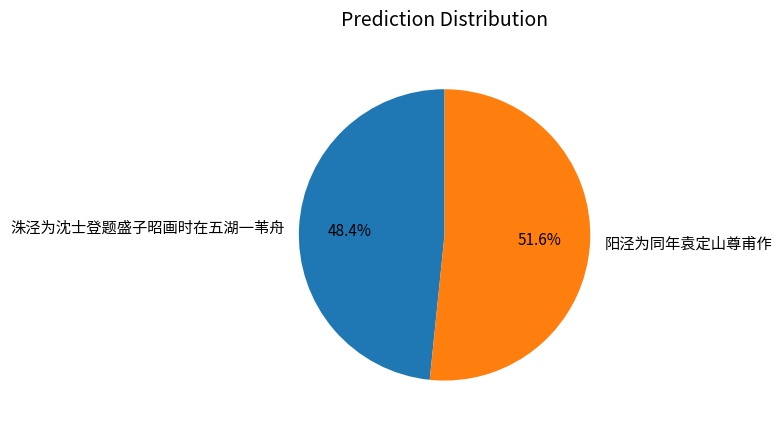

The 阳泾为同年袁定山尊甫作 slice represents 52% of the pie. True or false?

True